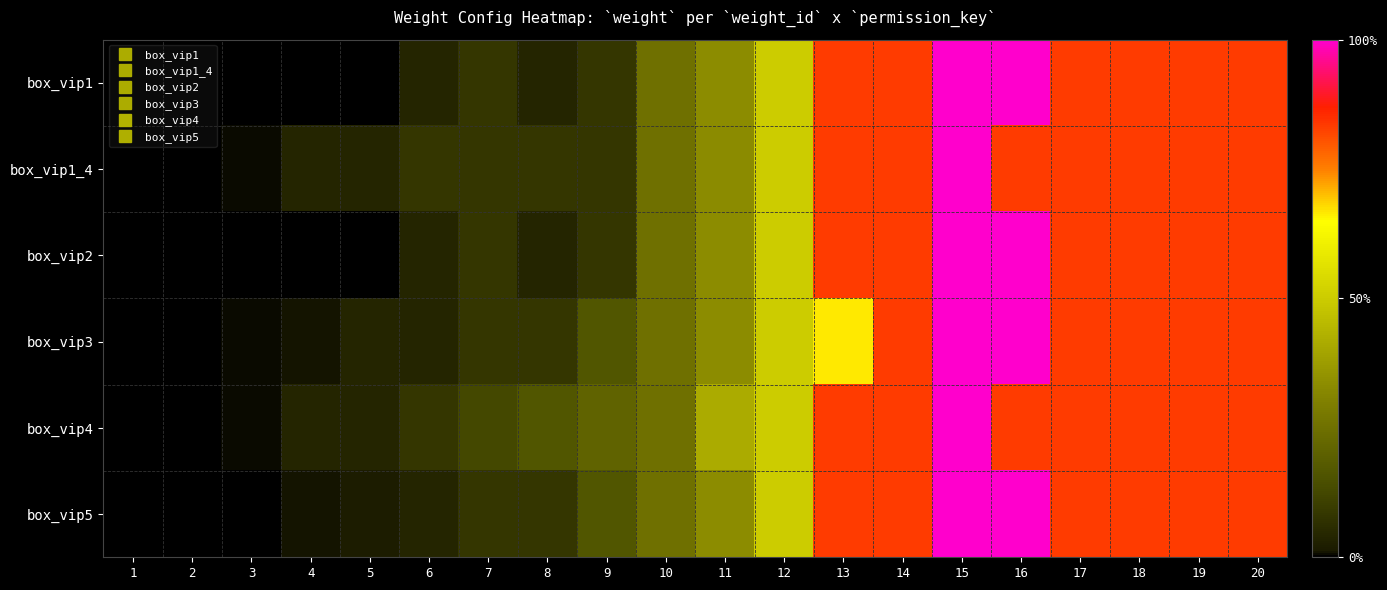

Count the number of data series in this chart.

6